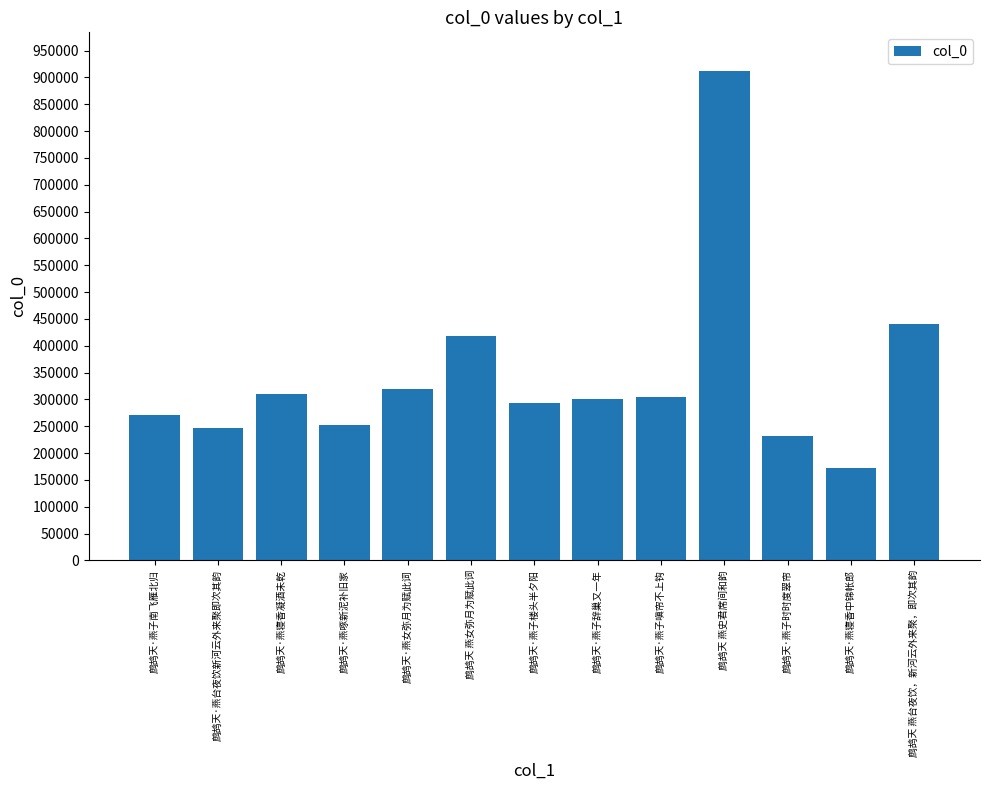

Is it true that the value at 鹧鸪天·燕台夜饮新河云外来聚即次其韵 is 246327?

True